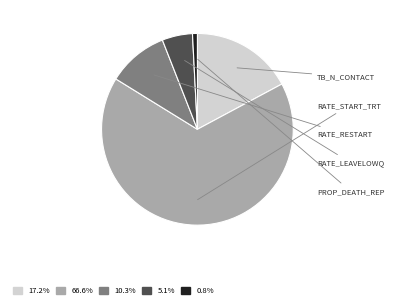

Does any single category account for the majority?

Yes